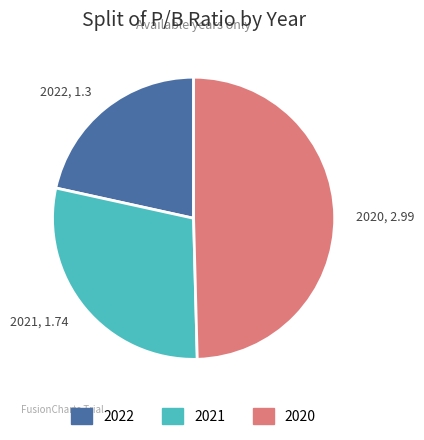

Which slice is the smallest?

2022